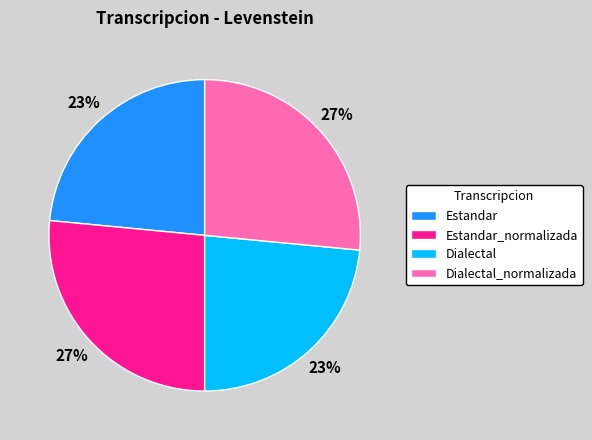

True or false: Estandar_normalizada accounts for 27% of the total.

True